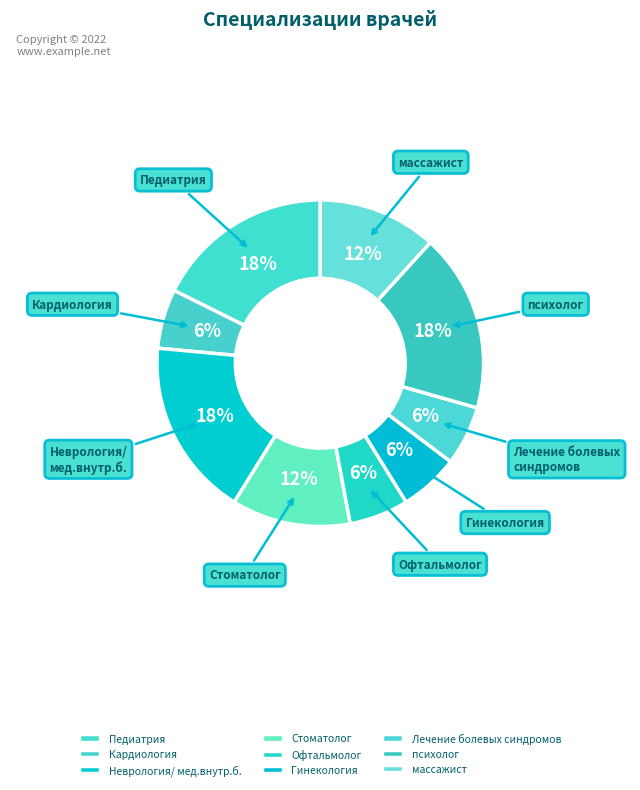

Do Педиатрия and массажист together represent more than half of the pie?

No